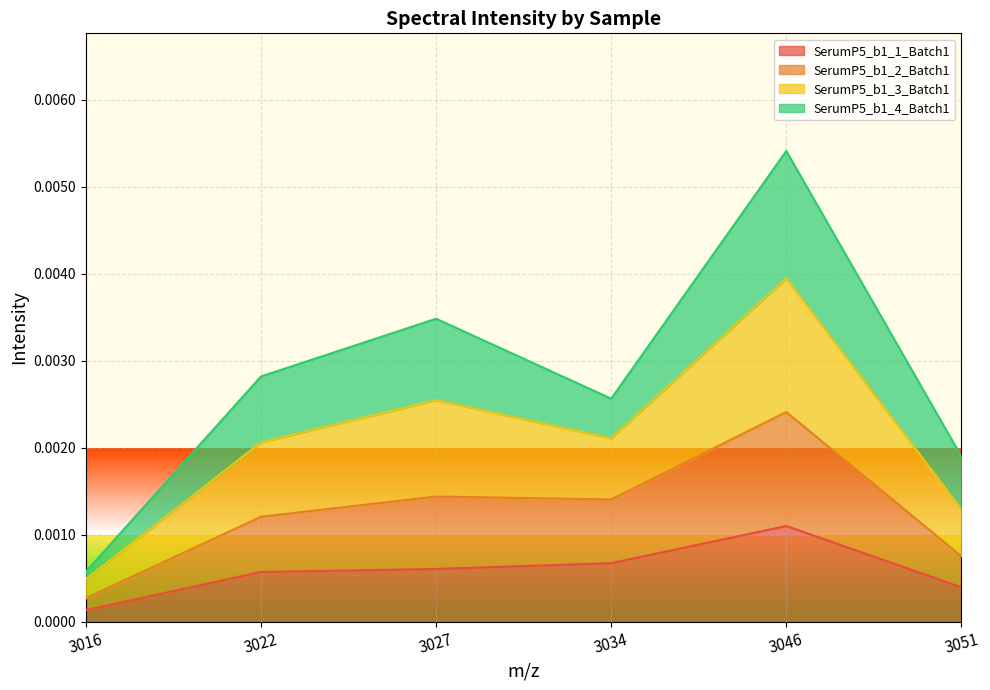

Where is SerumP5_b1_1_Batch1 nearest to the value 0?

3016